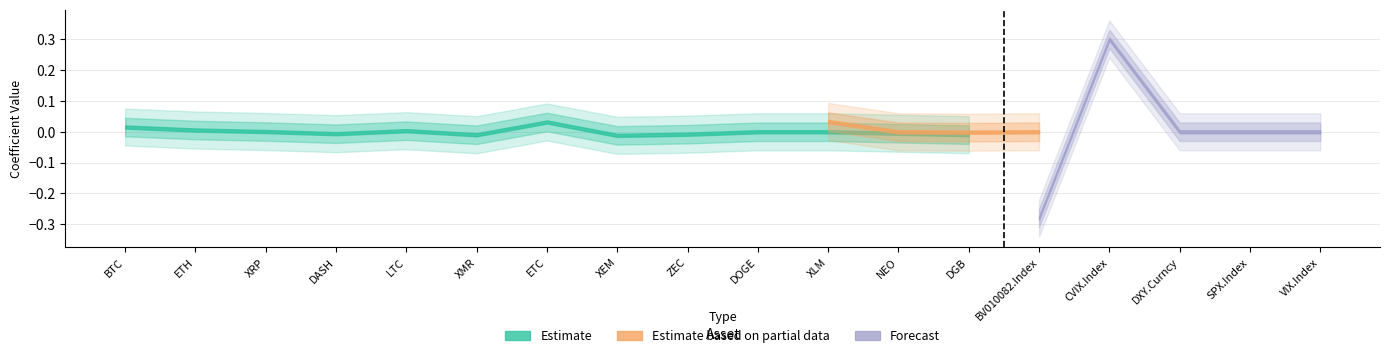

What is the label of the 11th point from the left?

XLM